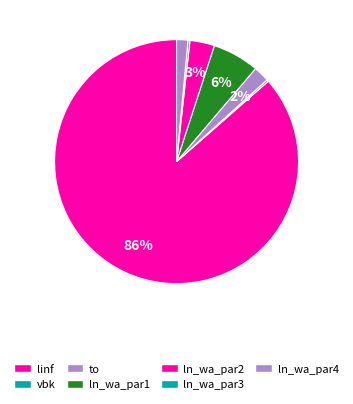

True or false: linf accounts for 86% of the total.

True